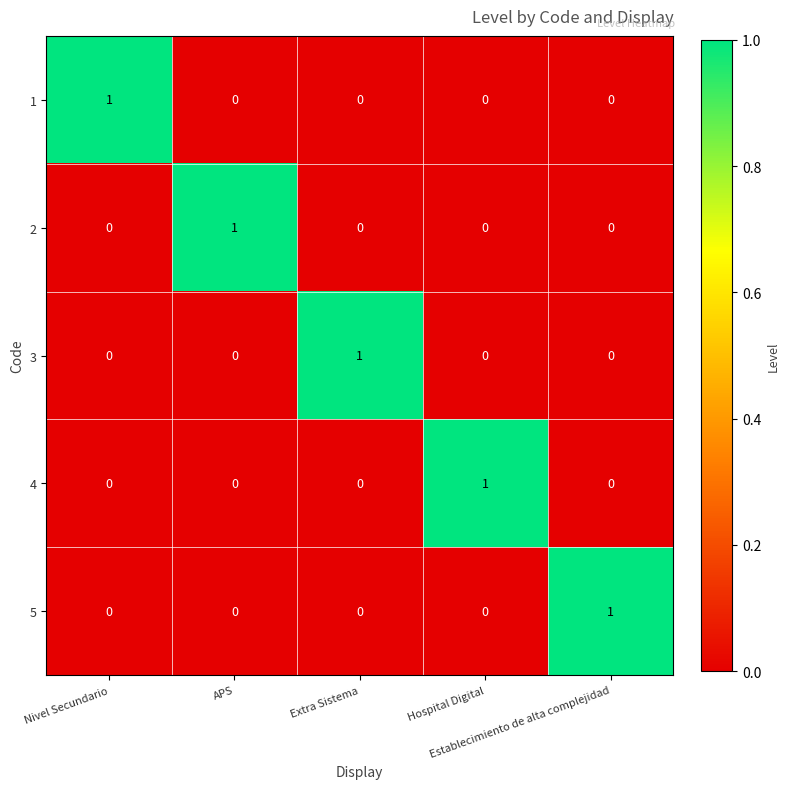

At how many categories does at least one series exceed 0?

5